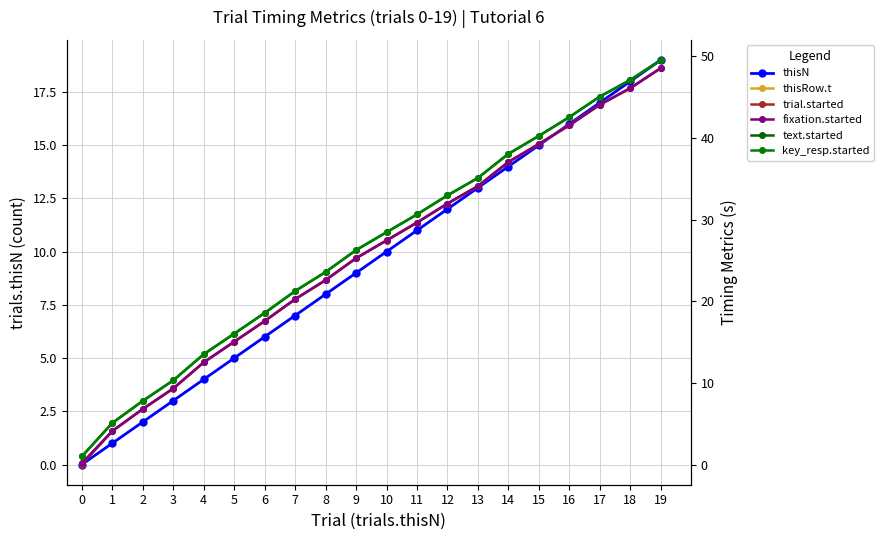

True or false: key_resp.started and thisRow.t cross at least once.

False